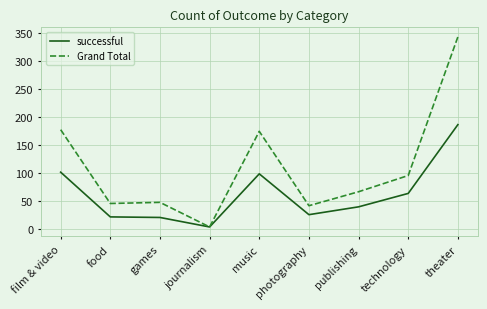

The value of Grand Total at film & video is 81. True or false?

False